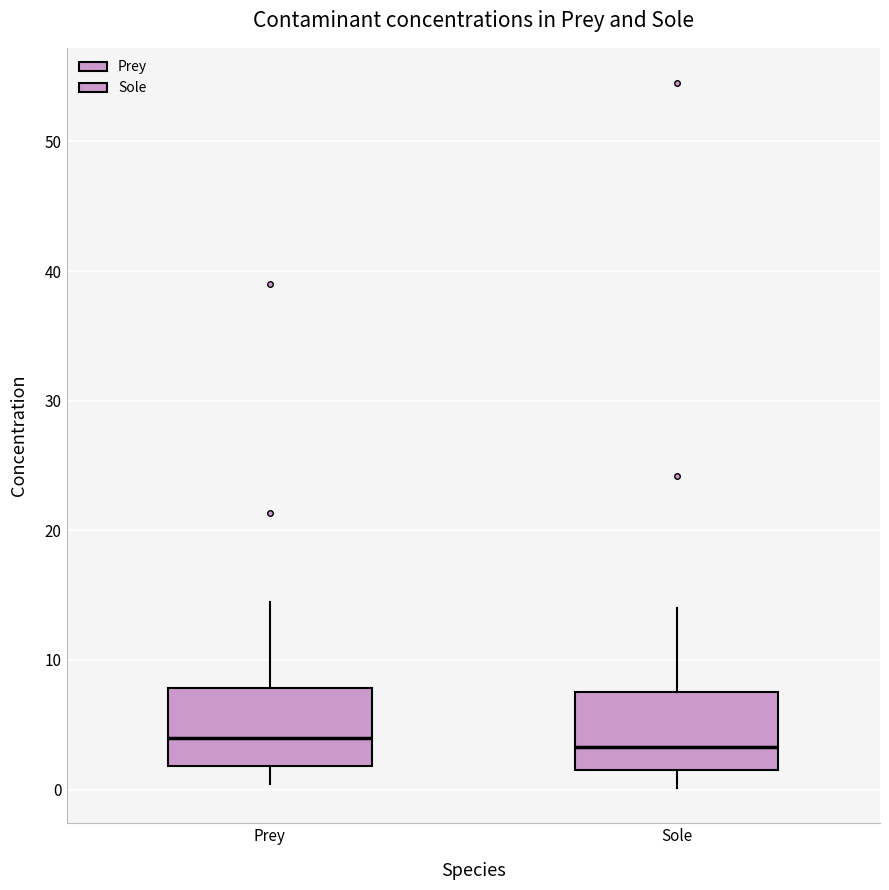

Reading left to right, transcribe this box plot: for each box, give where its median line is, the range the box spans, and where its two whiskers end, as read against the y-axis. The values are not printed on the chart, so give them approximately, as read against the axis.

Prey: median 4, box 2 to 8, whiskers 0 to 15
Sole: median 3, box 2 to 8, whiskers 0 to 14